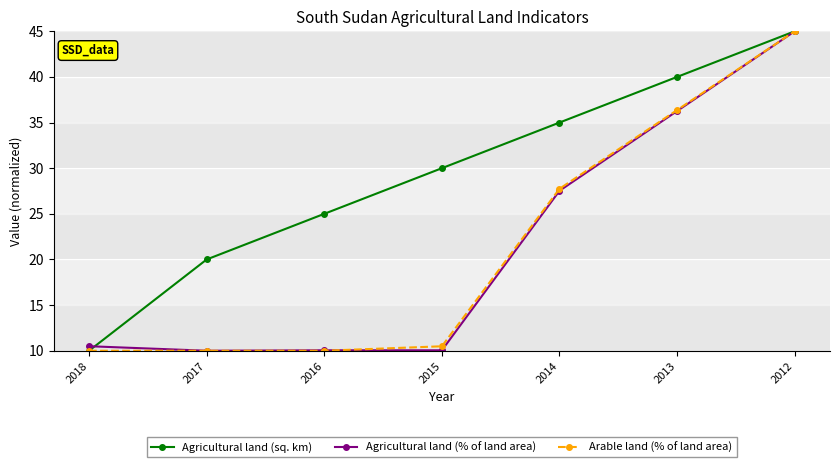

What is the value of the Agricultural land (% of land area) point at the 3rd from the left?

10.0